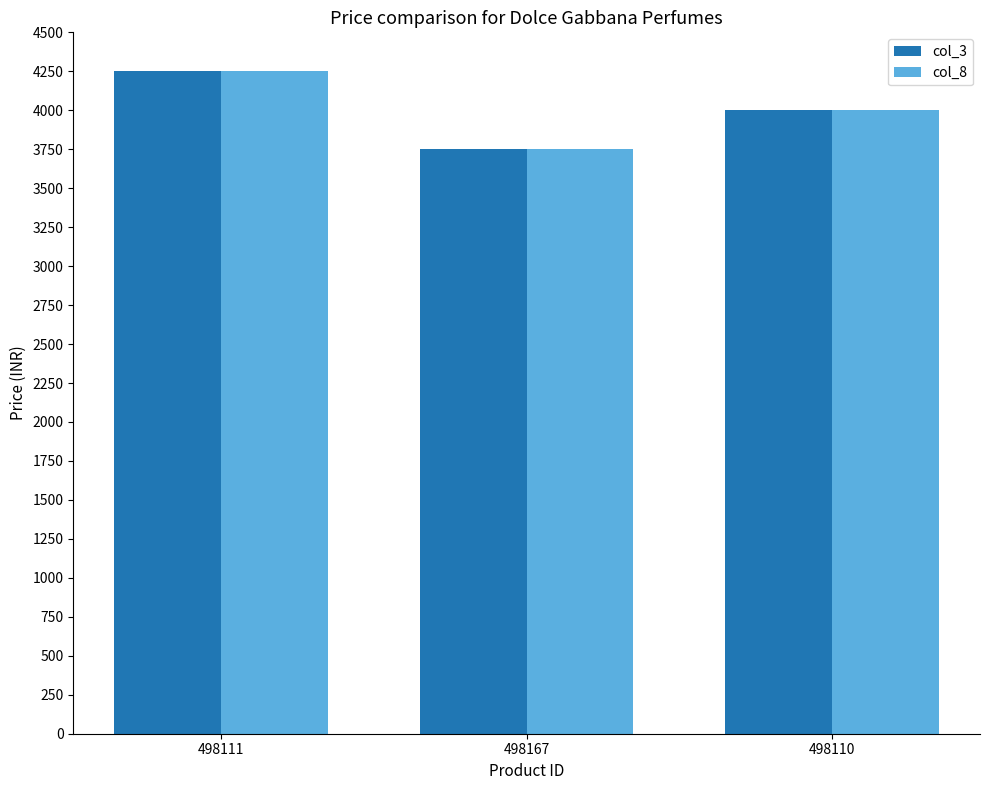

At how many categories does at least one series exceed 4235?

1